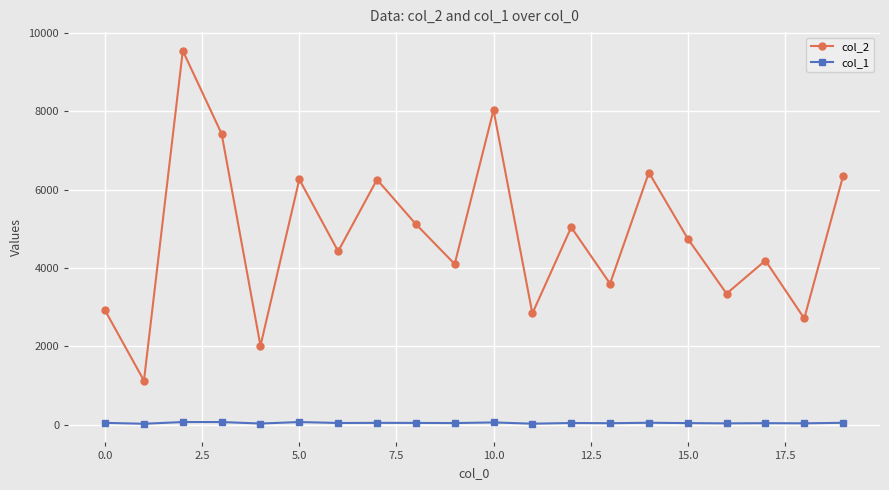

What is the difference between the maximum and minimum values in the col_1 series?

44